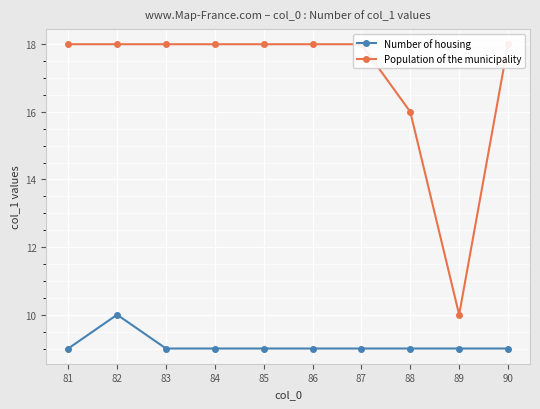

Count the number of data series in this chart.

2